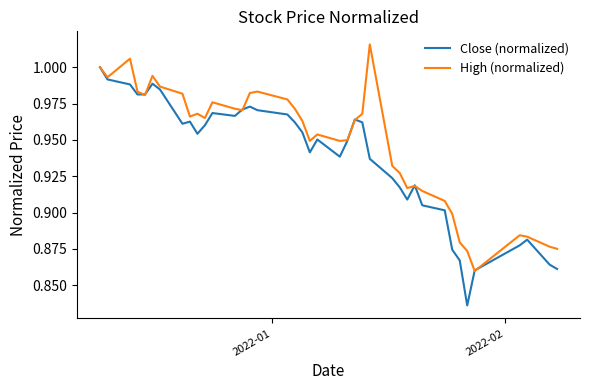

What is the difference between the maximum and minimum values in the Close (normalized) series?

0.2